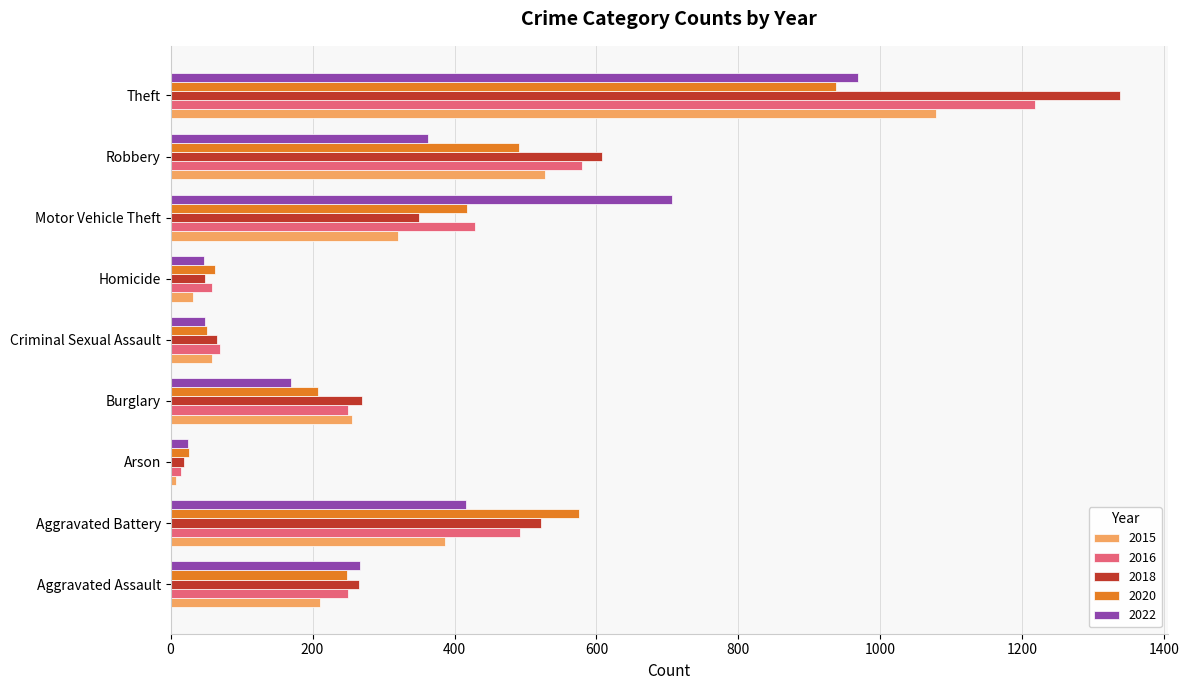

What is the sum of all 2022 values?

3011